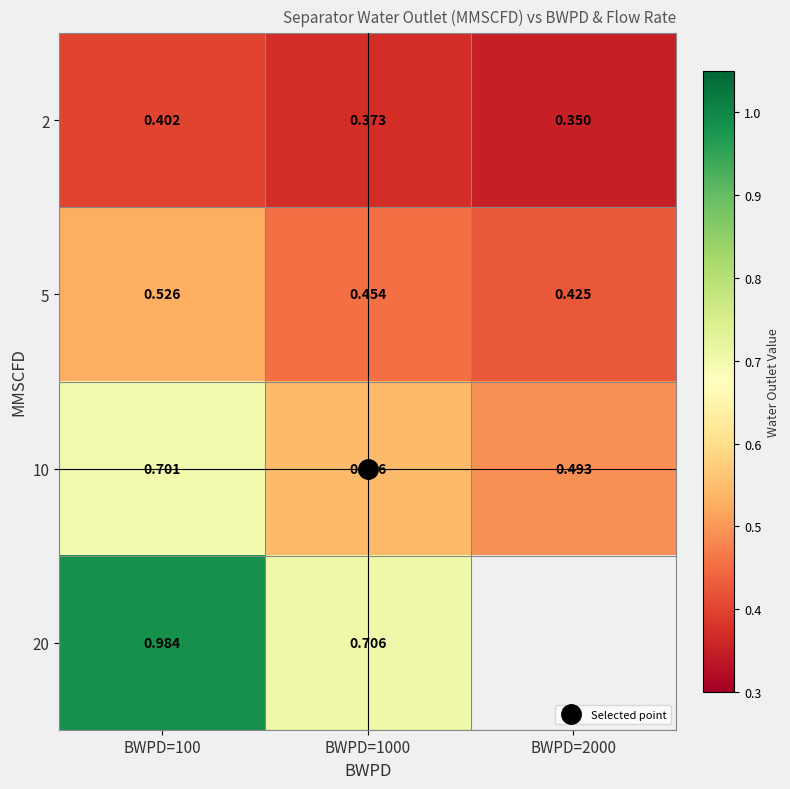

Rank the categories by 5 value from highest to lowest.

BWPD=100, BWPD=1000, BWPD=2000